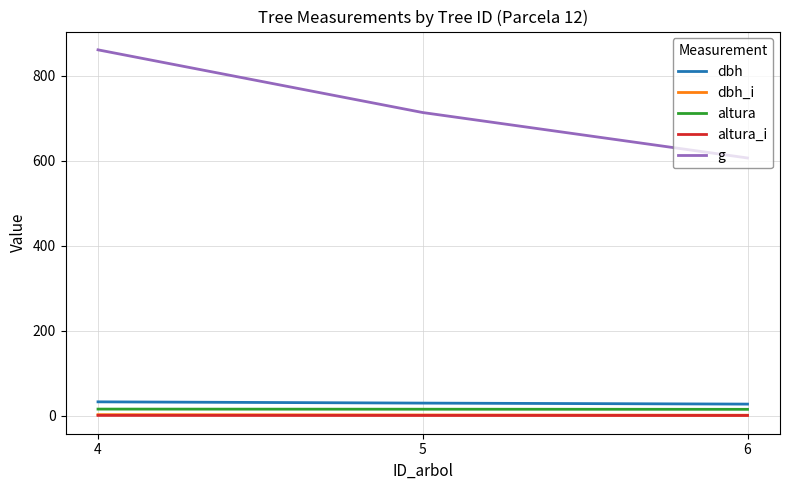

Count the dbh_i values in the range 1 to 2.

1